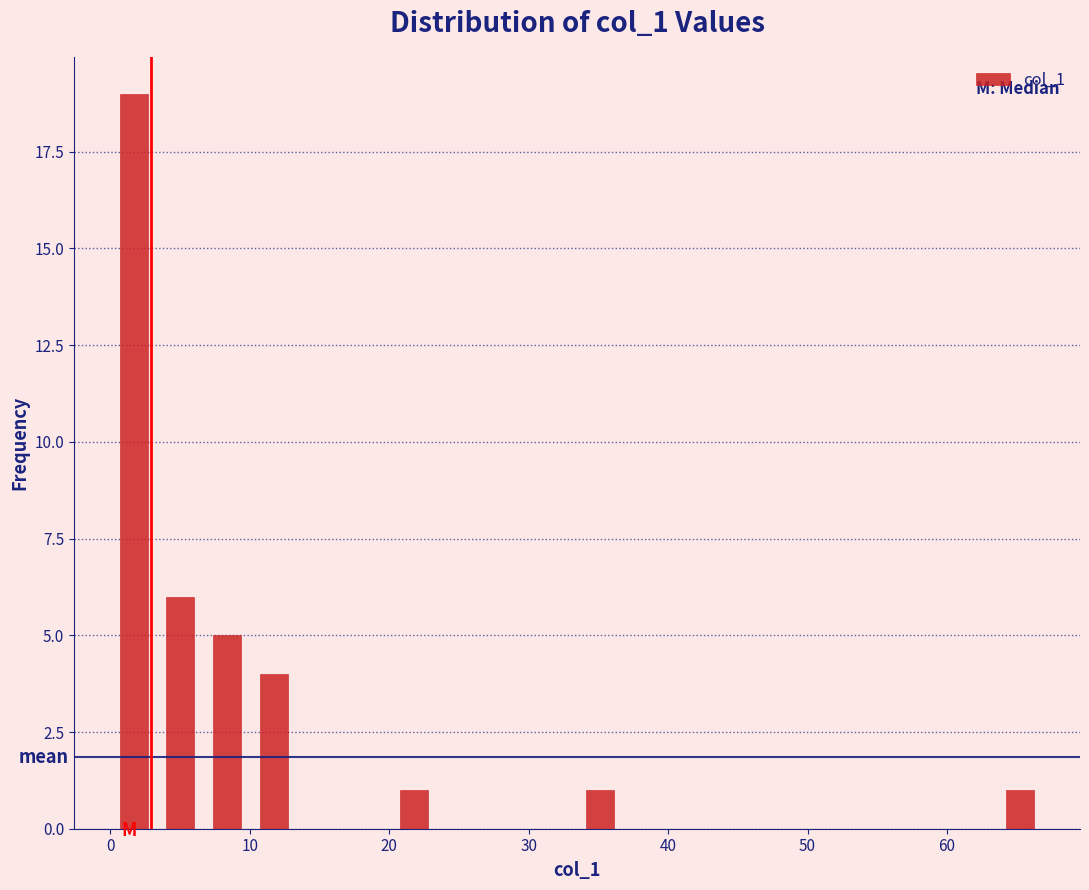

Read against the x-axis, roughly where is the centre of the tallest bar?

2